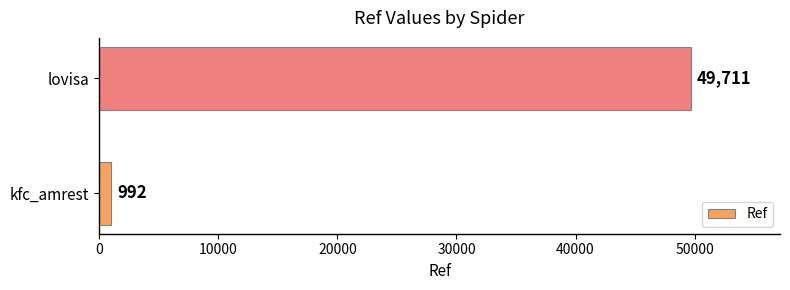

The value at kfc_amrest is 992. True or false?

True